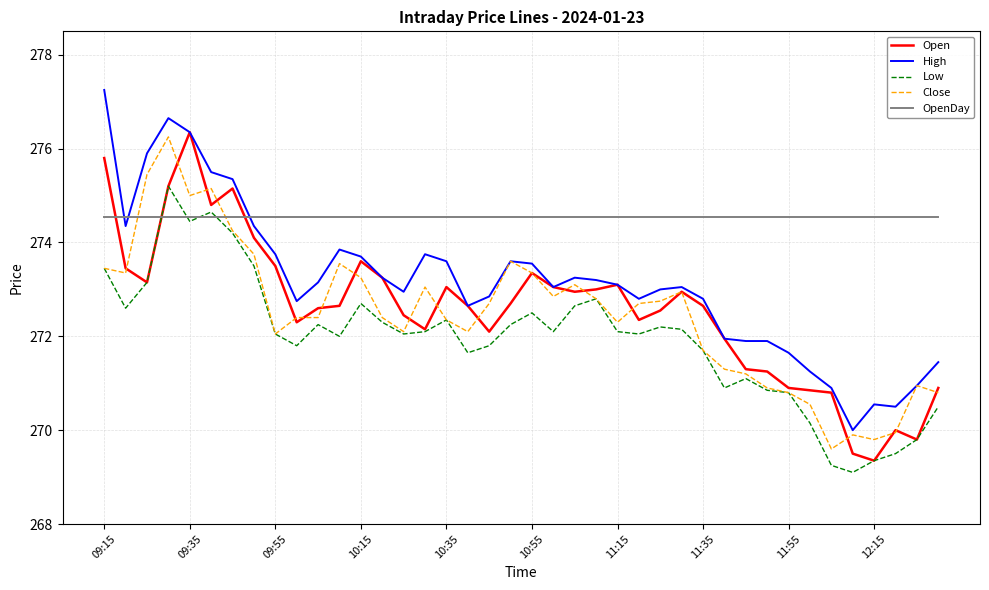

What is the minimum value for High?

270.0